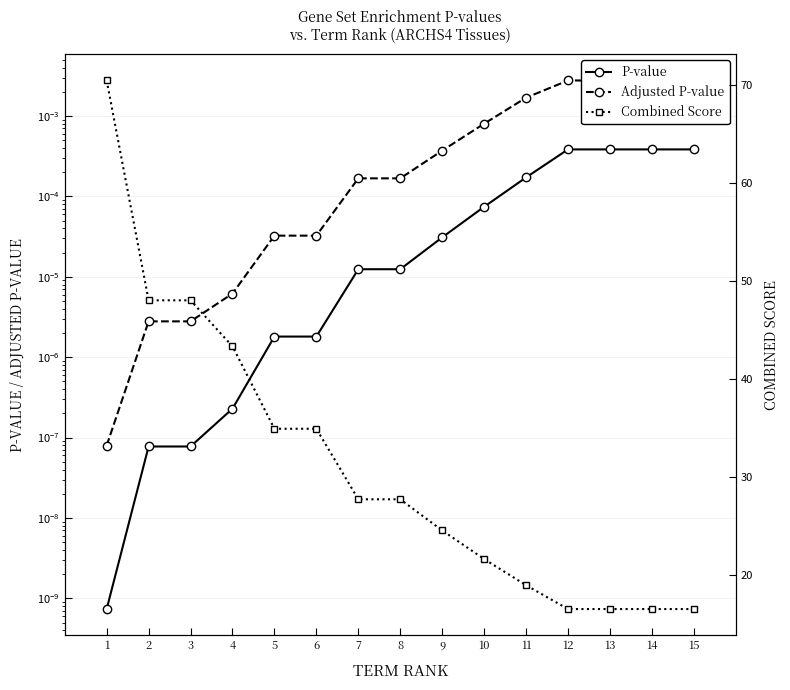

The P-value series shows 0.0 at 8. True or false?

True